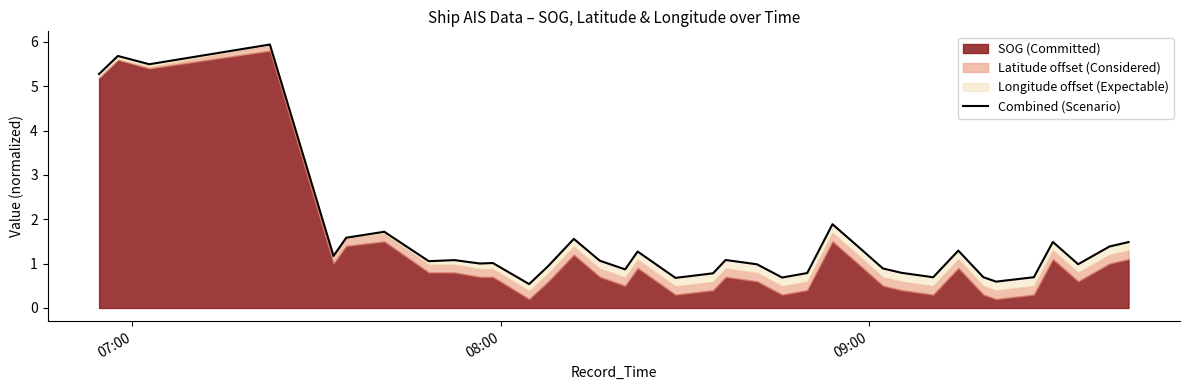

True or false: the data has more than 0 interior local peaks.

True